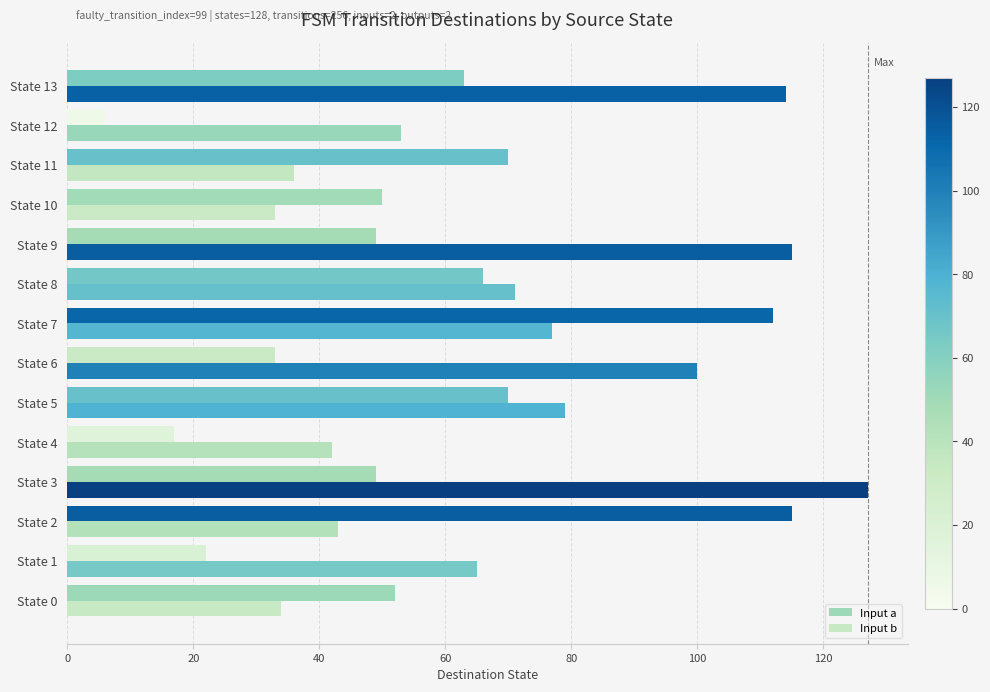

What is the lowest value of the Input a series?

6